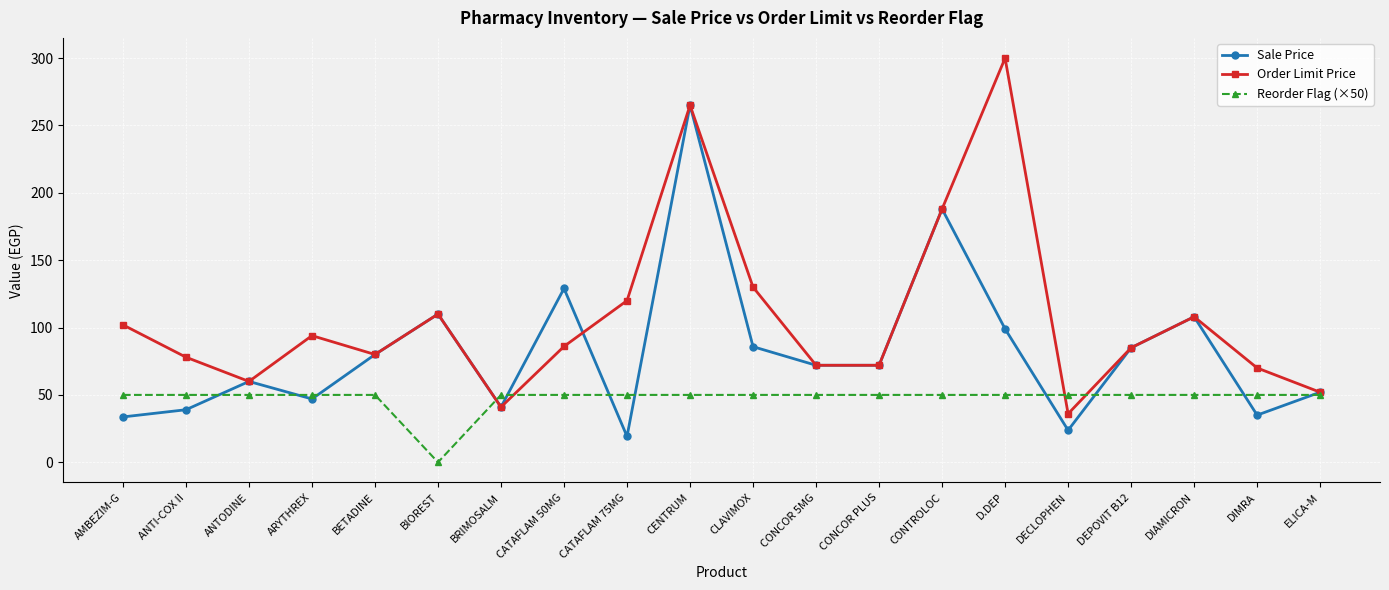

At which label is Sale Price closest to 142?

CATAFLAM 50MG